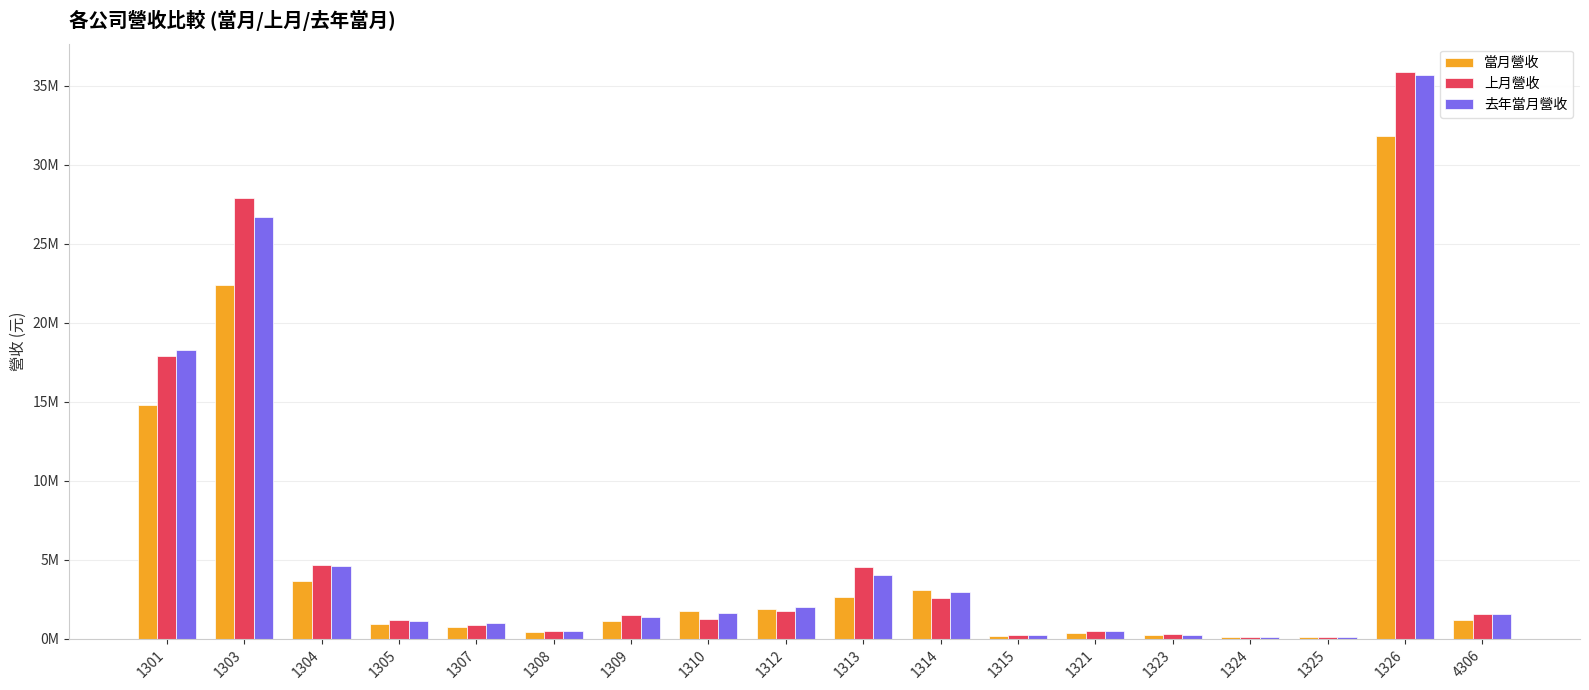

How many distinct data groups are displayed?

3